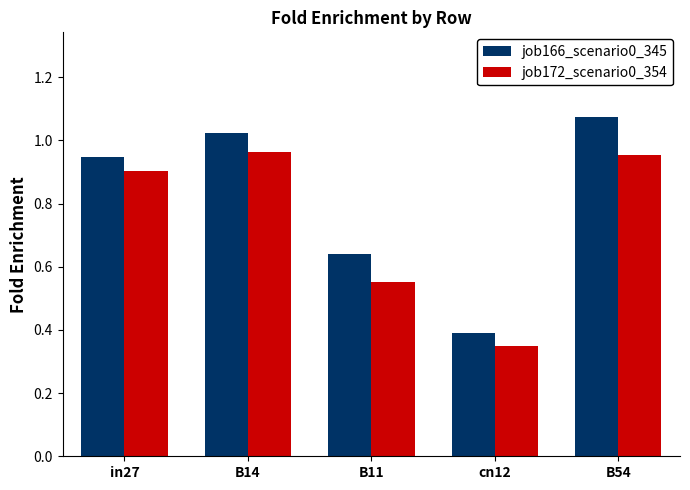

Is it true that job166_scenario0_345 equals 0.9 at in27?

True